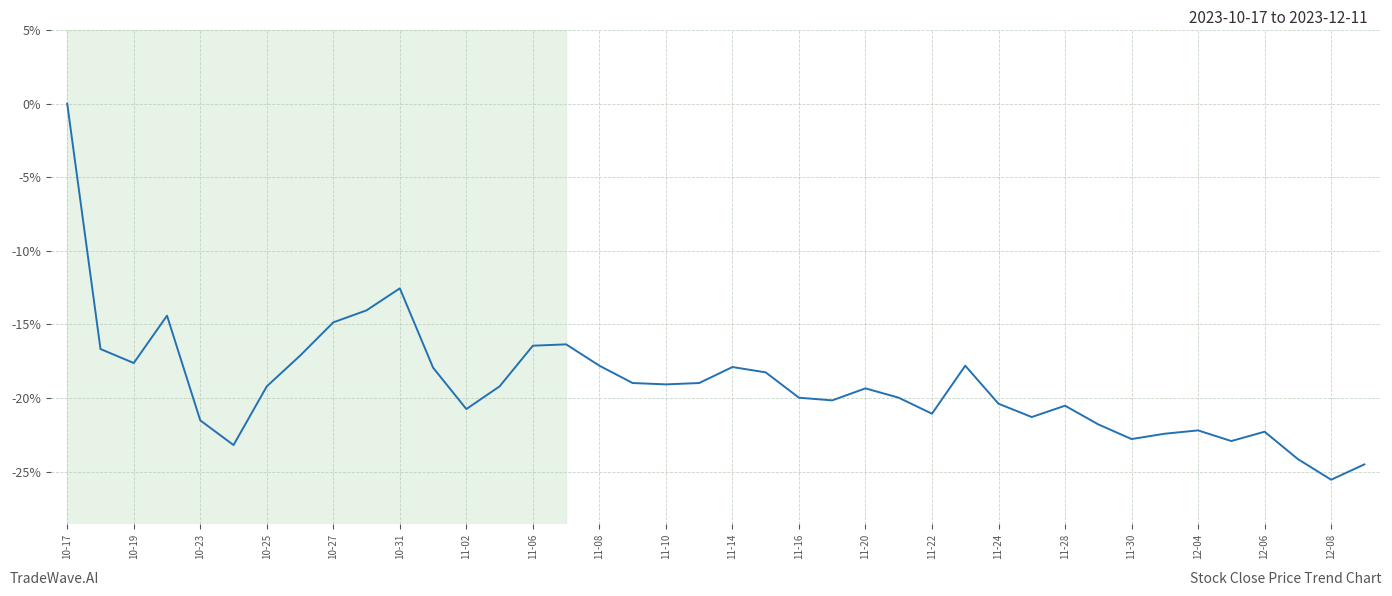

What is the minimum value shown in the chart?

-25.5